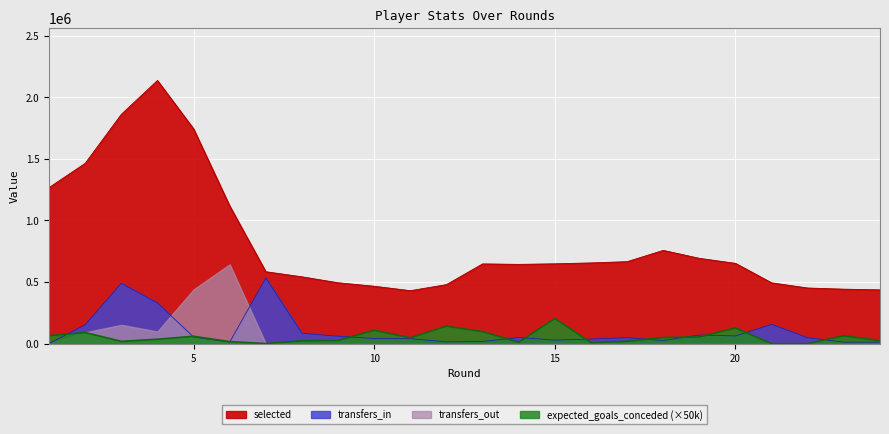

What is the average value of the expected_goals_conceded series?

53416.7